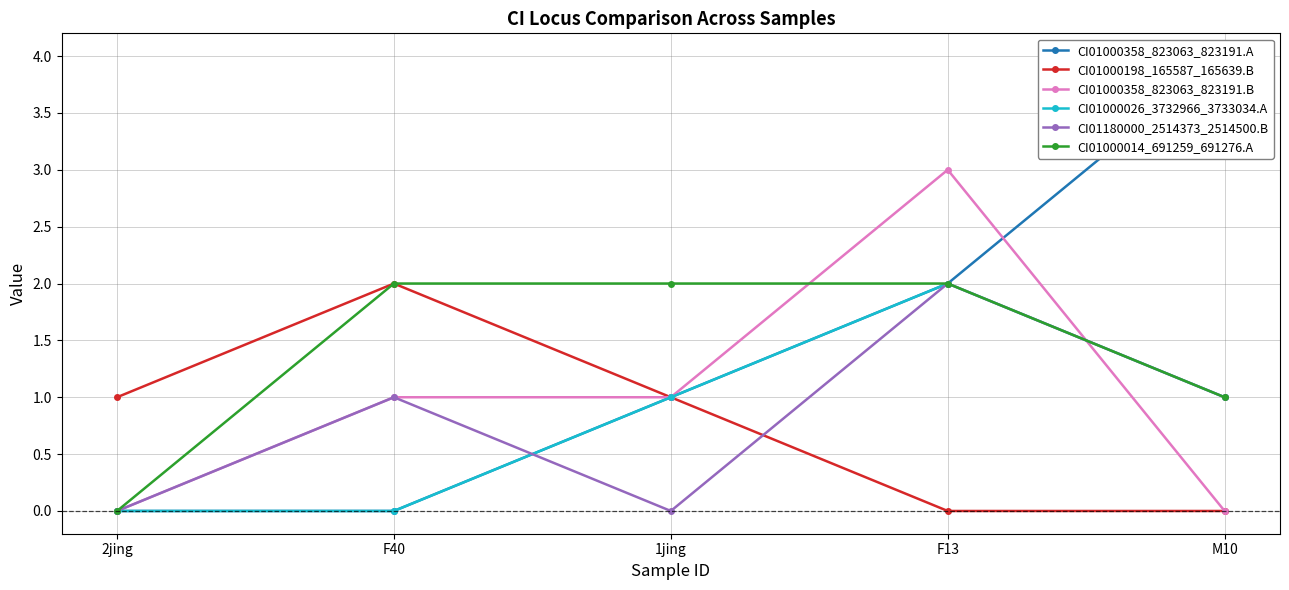

What is the label of the 4th point from the right?

F40